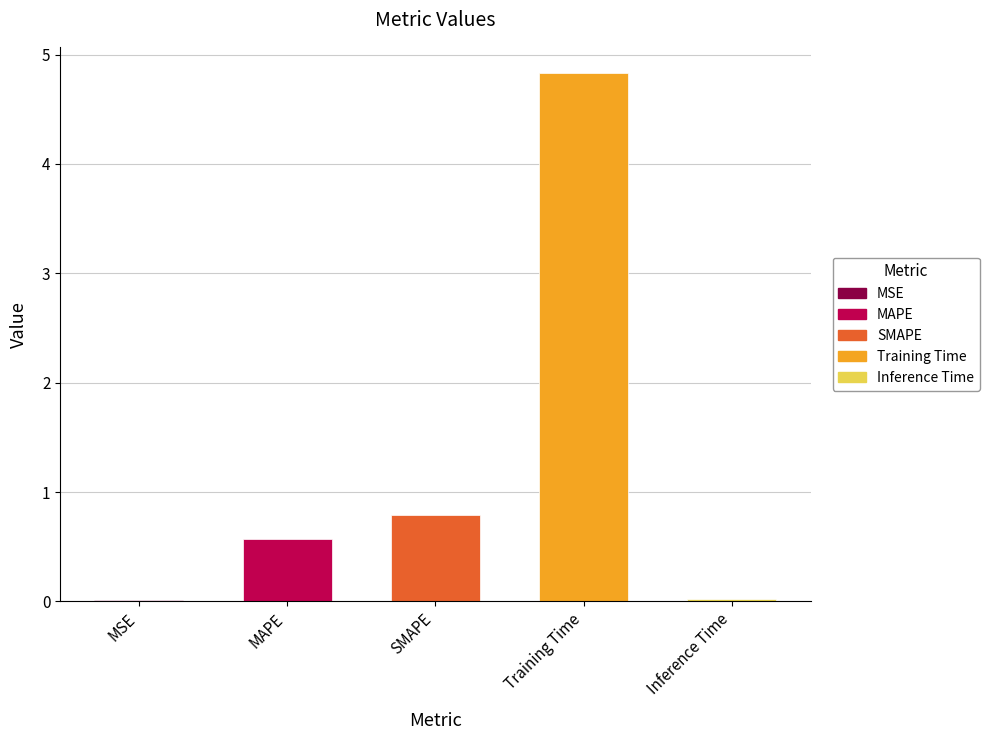

The value at MSE is 0.0. True or false?

True